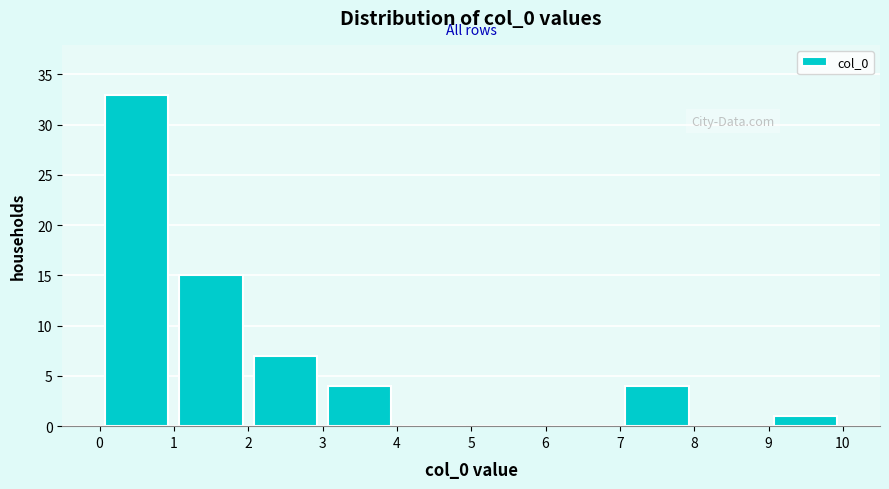

Reading left to right, transcribe this chart: for each bar, give the range it covers on the x-axis and its height. The values are not printed on the chart, so give them approximately, as read against the axis.

0 to 1: 33
1 to 2: 15
2 to 3: 7
3 to 4: 4
4 to 5: 0
5 to 6: 0
6 to 7: 0
7 to 8: 4
8 to 9: 0
9 to 10: 1